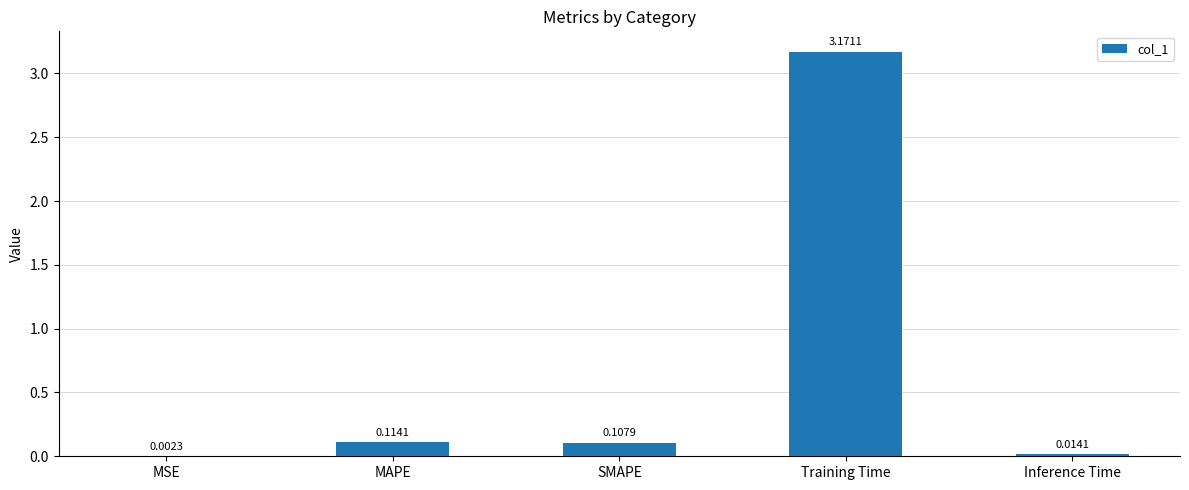

Where is the data nearest to the value 1?

MAPE